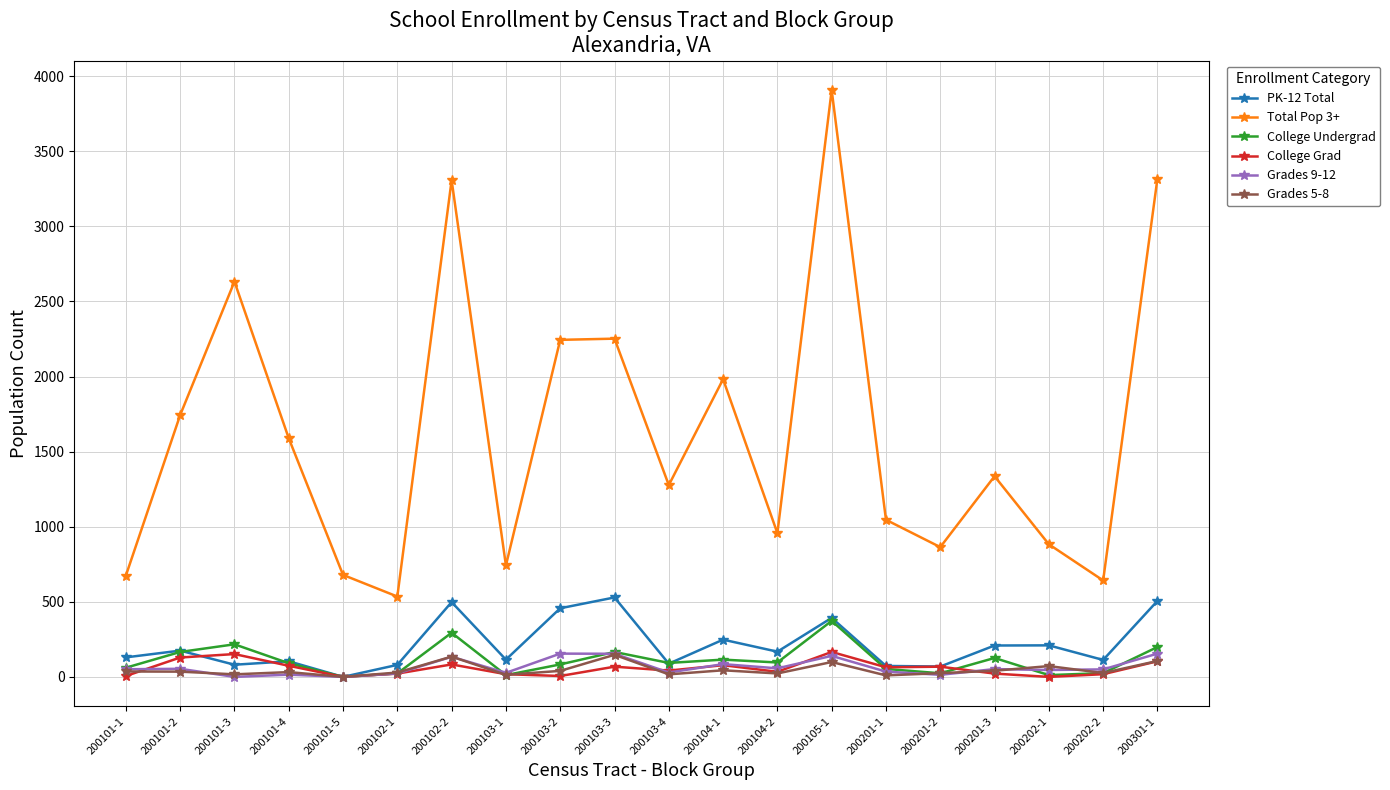

Which series has the largest range (max minus min)?

Total Pop 3+